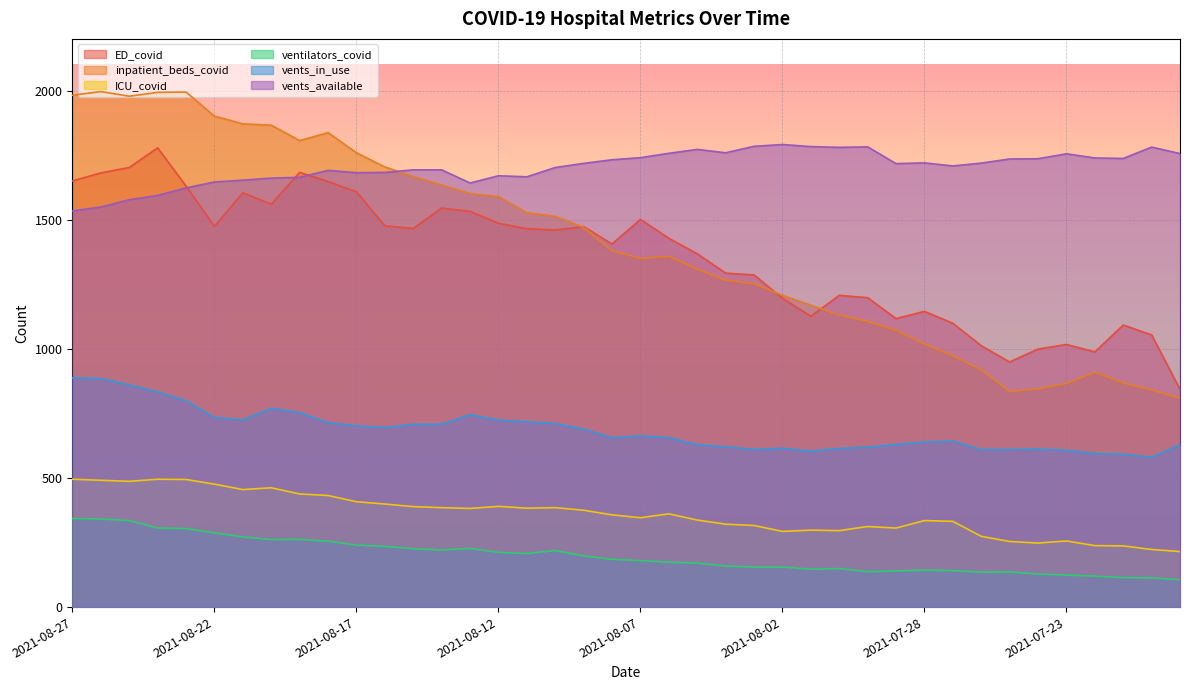

What is the minimum value for ED_covid?

843